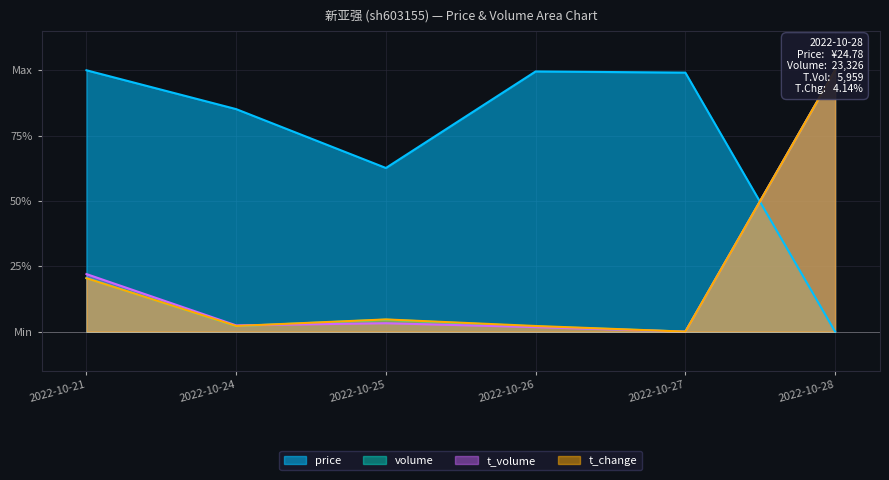

Between 2022-10-21 and 2022-10-24, which series saw the biggest shift?

t_volume